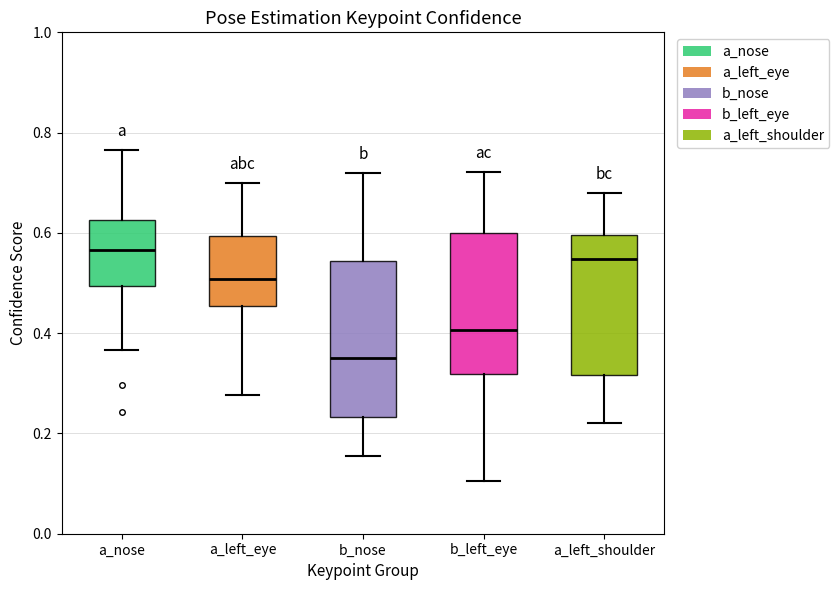

Reading left to right, transcribe this box plot: for each box, give where its median line is, the range the box spans, and where its two whiskers end, as read against the y-axis. The values are not printed on the chart, so give them approximately, as read against the axis.

a_nose: median 0.56, box 0.50 to 0.62, whiskers 0.36 to 0.76
a_left_eye: median 0.50, box 0.46 to 0.60, whiskers 0.28 to 0.70
b_nose: median 0.36, box 0.24 to 0.54, whiskers 0.16 to 0.72
b_left_eye: median 0.40, box 0.32 to 0.60, whiskers 0.10 to 0.72
a_left_shoulder: median 0.54, box 0.32 to 0.60, whiskers 0.22 to 0.68